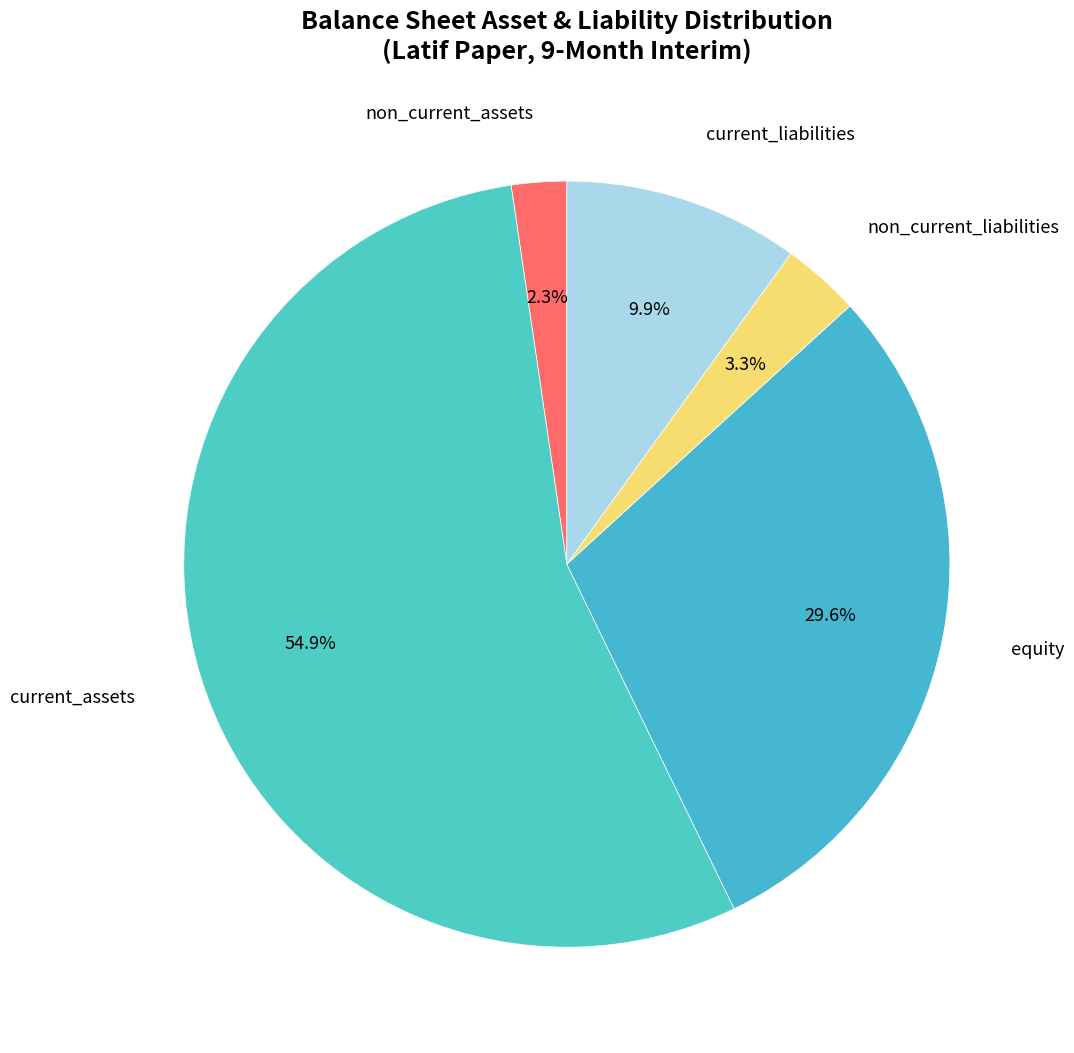

Rank the categories by value from highest to lowest.

current_assets, equity, current_liabilities, non_current_liabilities, non_current_assets